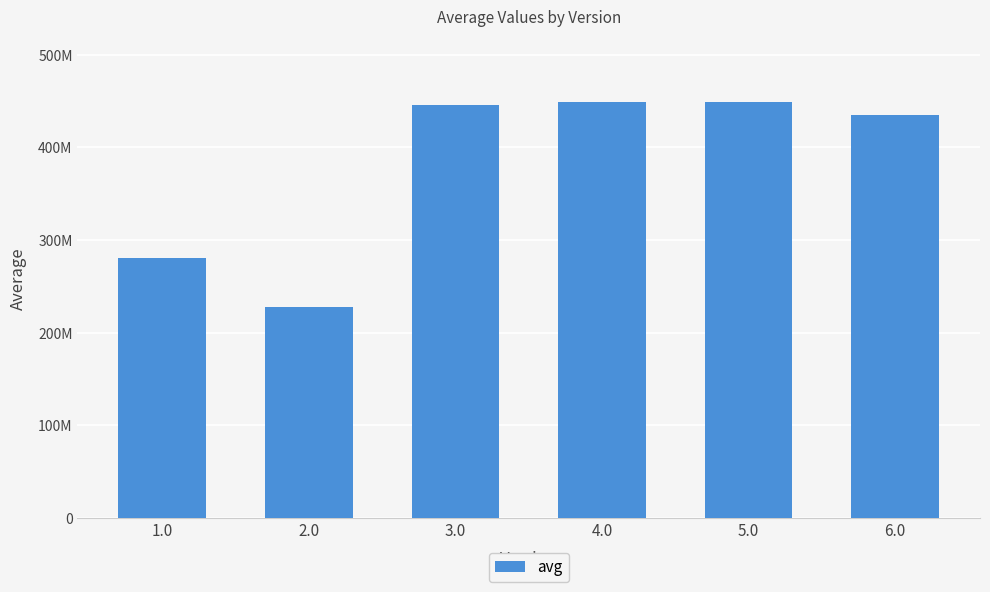

What is the sum of all values?

2287545086